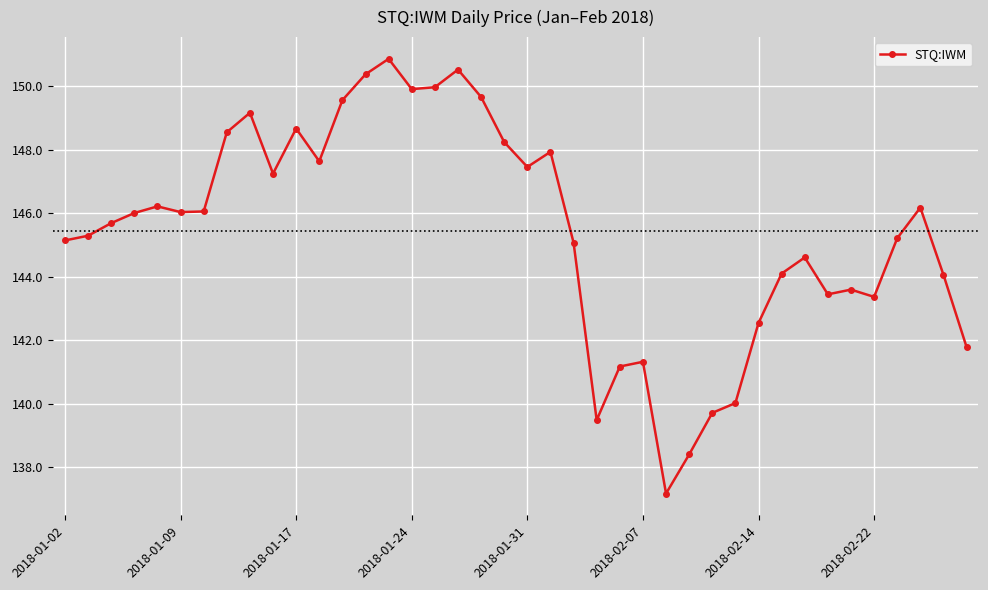

What is the value of the 6th point from the left?

146.0